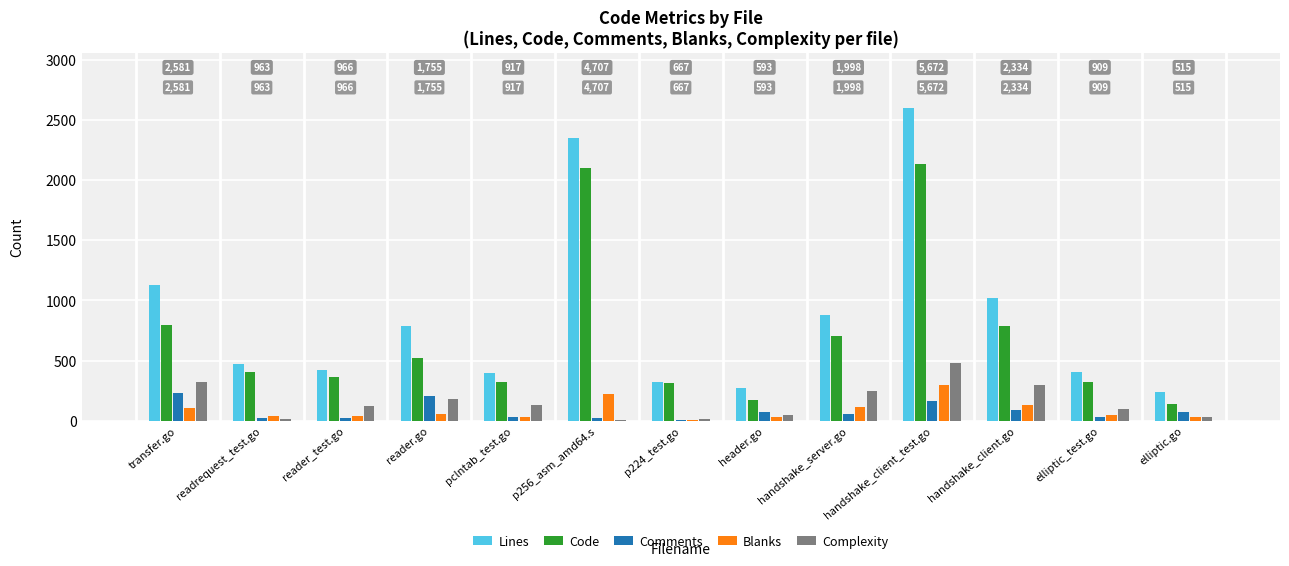

The Complexity series shows 478 at handshake_client_test.go. True or false?

True